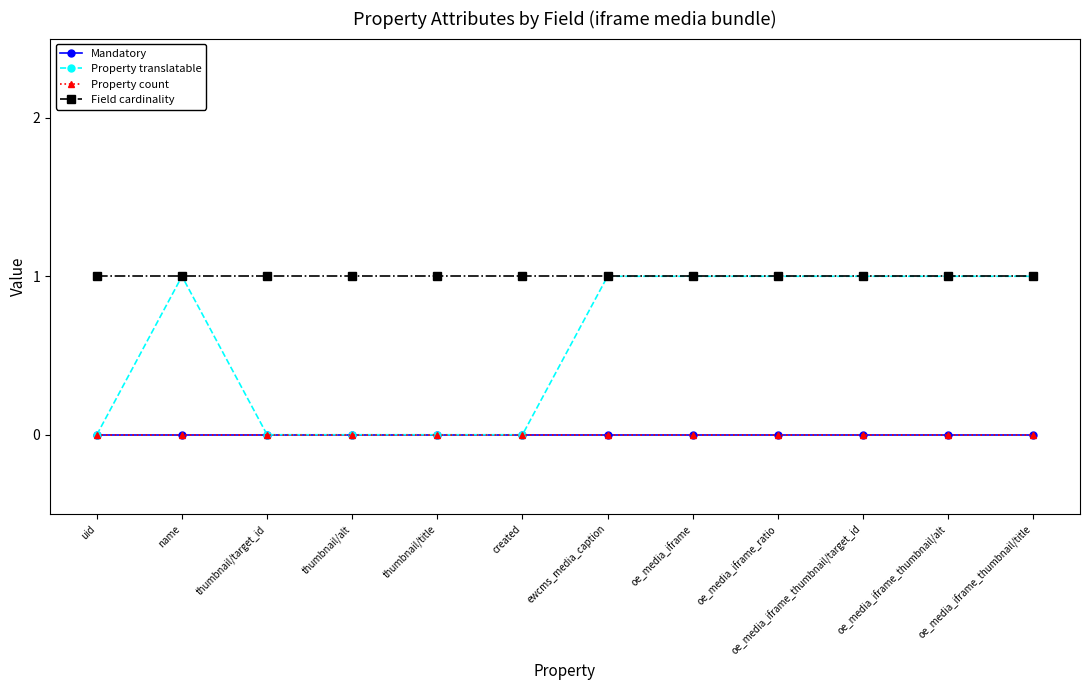

True or false: Field cardinality and Mandatory intersect in this chart.

False